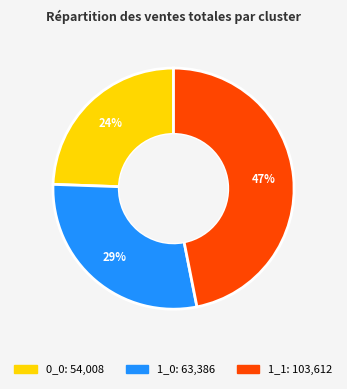

Is there a majority slice in this chart?

No